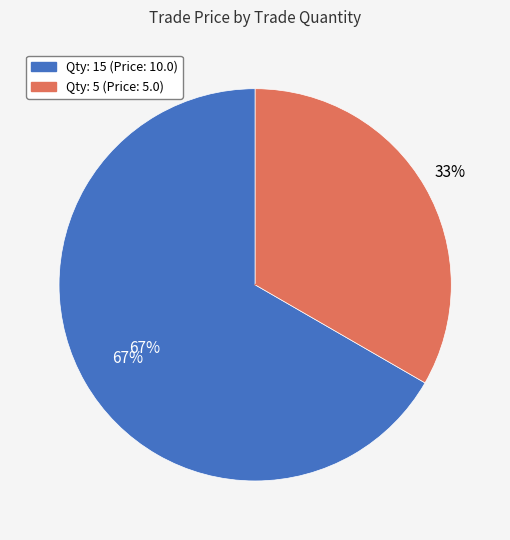

To the nearest percent, what percentage of the pie is 5?

33%